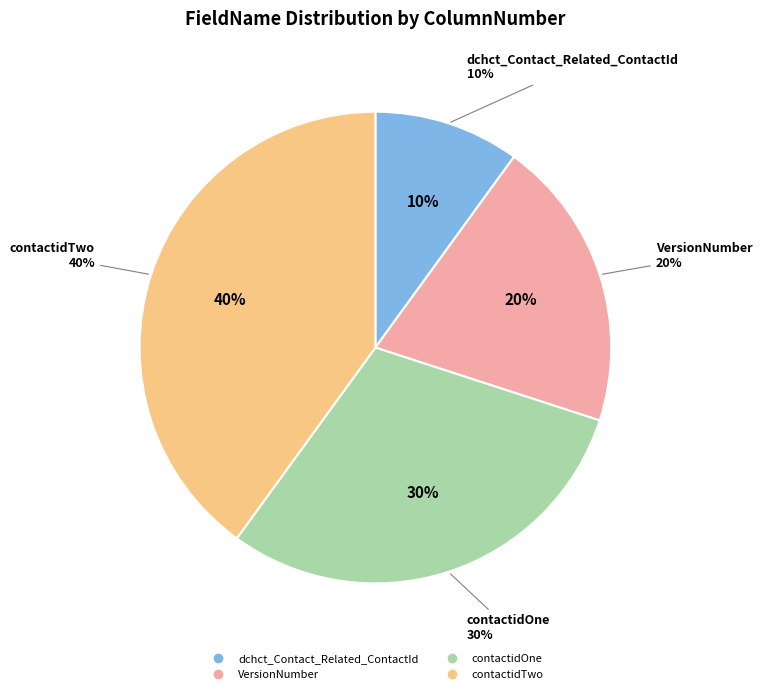

Which slice is the largest?

contactidTwo